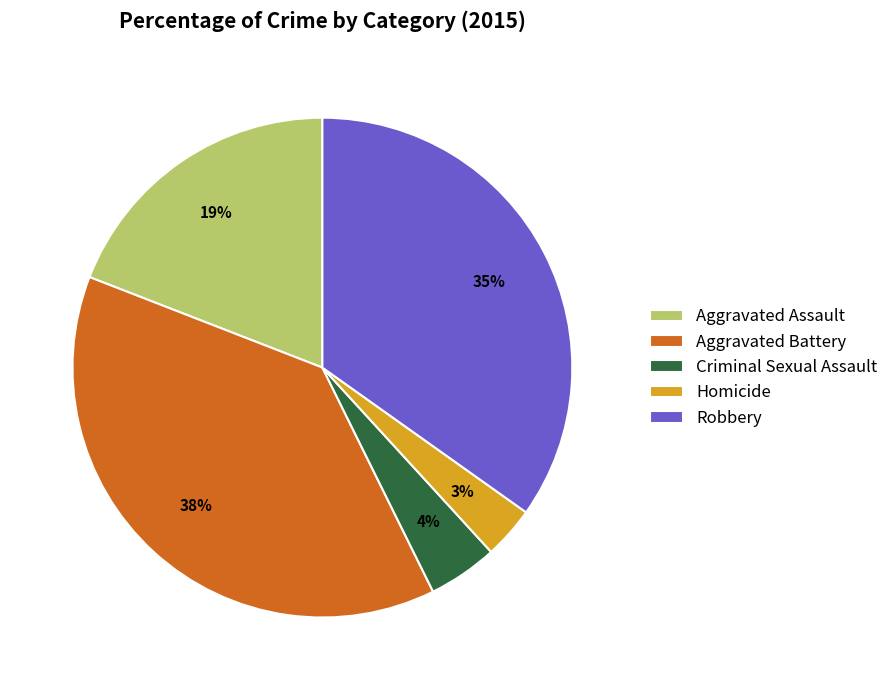

Count the number of slices in the pie.

5